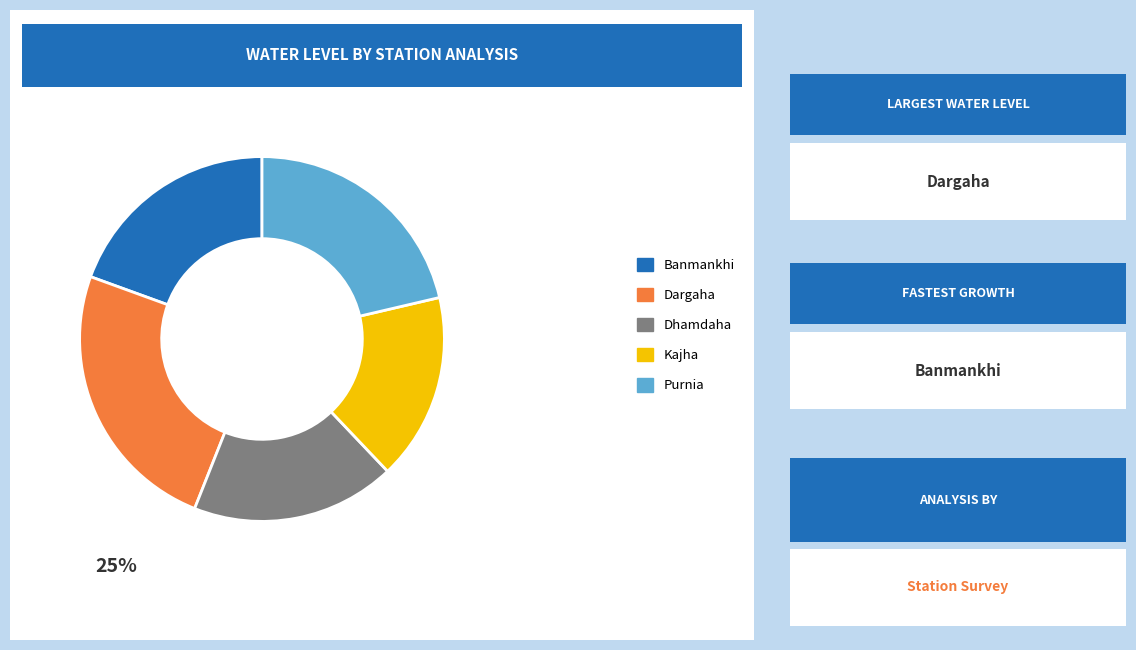

Is there any slice that represents more than half of the pie?

No